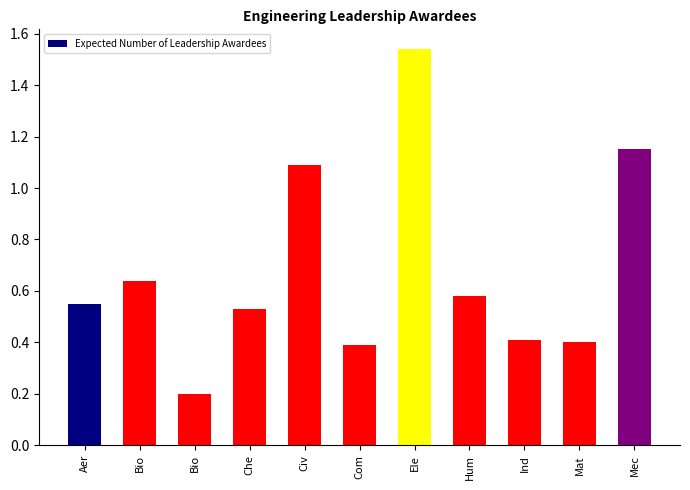

List the labels in order of value, largest first.

Ele, Mec, Civ, Bio, Hum, Aer, Che, Ind, Mat, Com, Bio